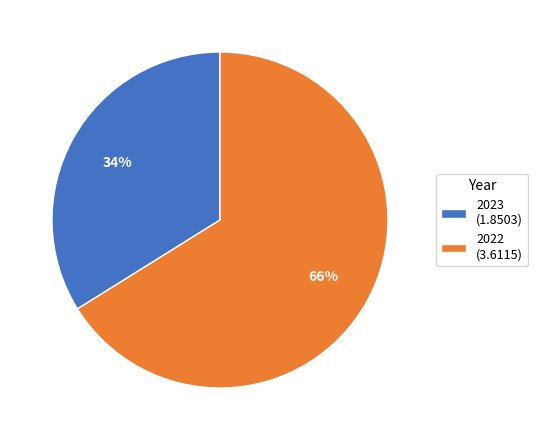

Is there any slice that represents more than half of the pie?

Yes